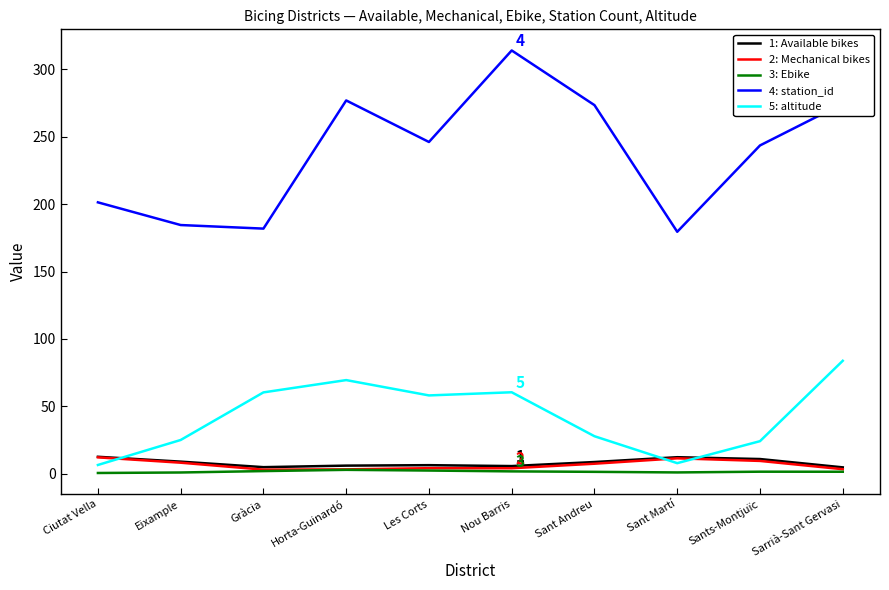

At which category does the chart reach its peak across all series?

Nou Barris